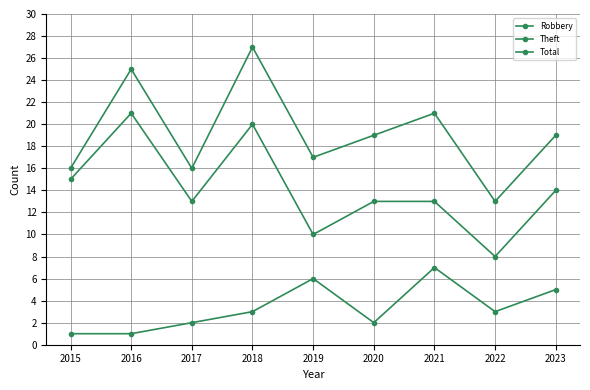

List the series in order of their overall mean, highest first.

Total, Theft, Robbery